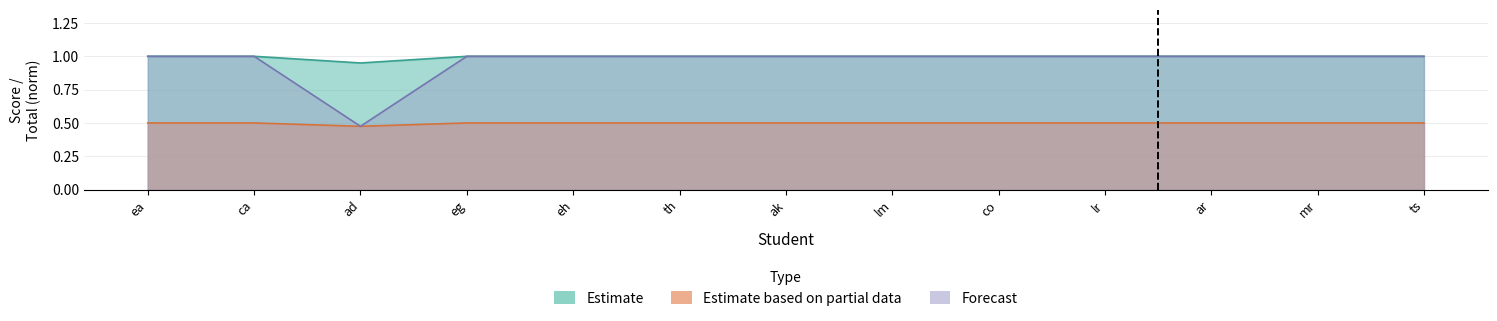

What is the label of the 9th point from the right?

eh